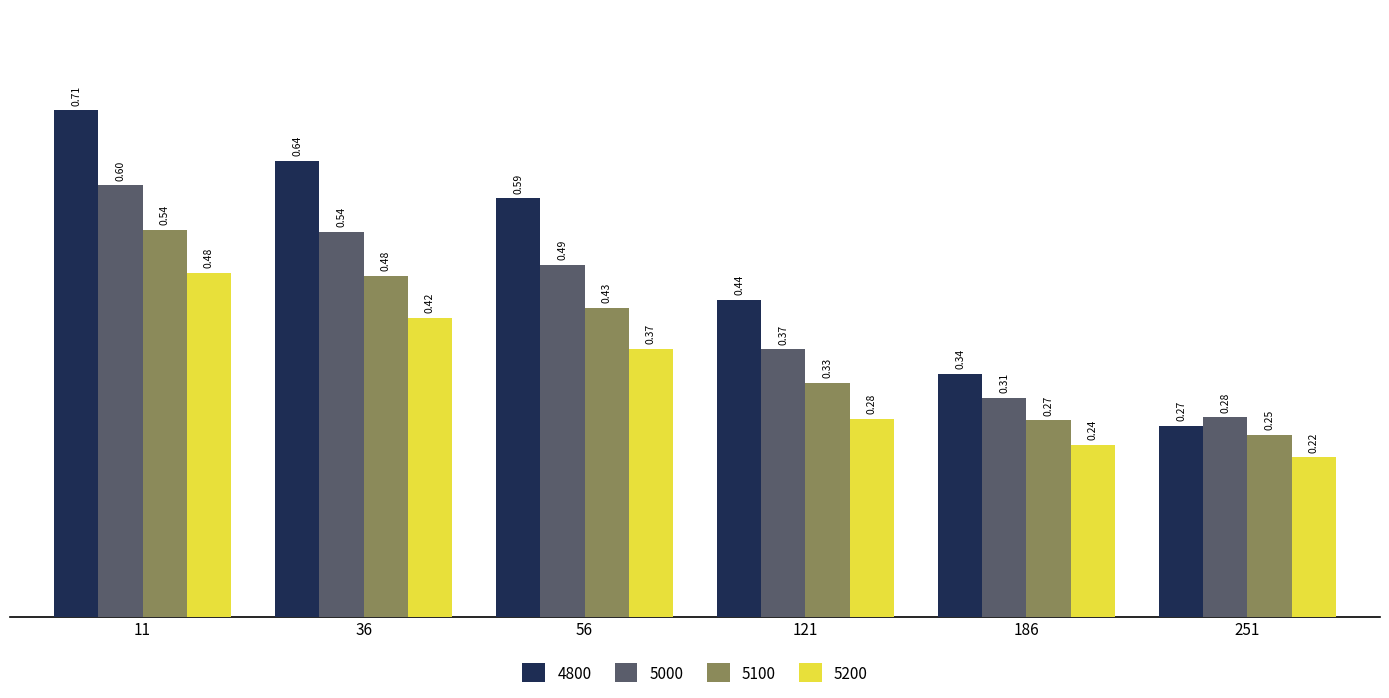

What is the sum of all 5200 values?

2.0